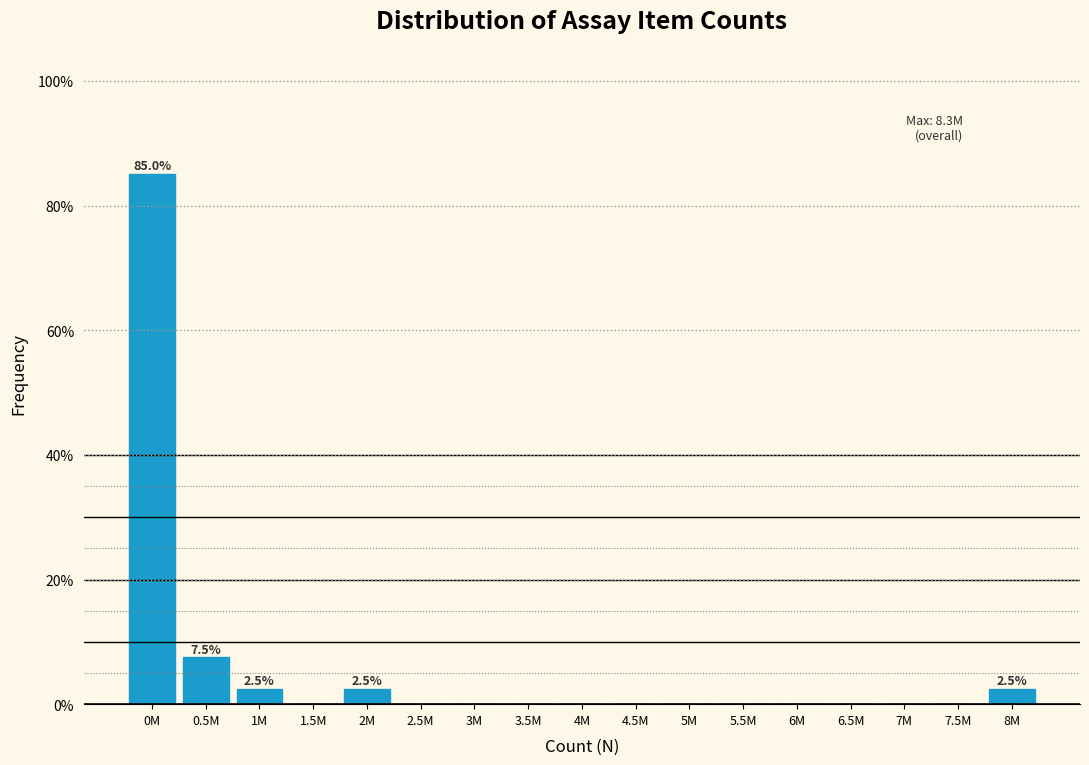

Reading left to right, transcribe all the data shown in this chart.

0M=85.0	0.5M=7.5	1M=2.5	1.5M=0.0	2M=2.5	2.5M=0.0	3M=0.0	3.5M=0.0	4M=0.0	4.5M=0.0	5M=0.0	5.5M=0.0	6M=0.0	6.5M=0.0	7M=0.0	7.5M=0.0	8M=2.5